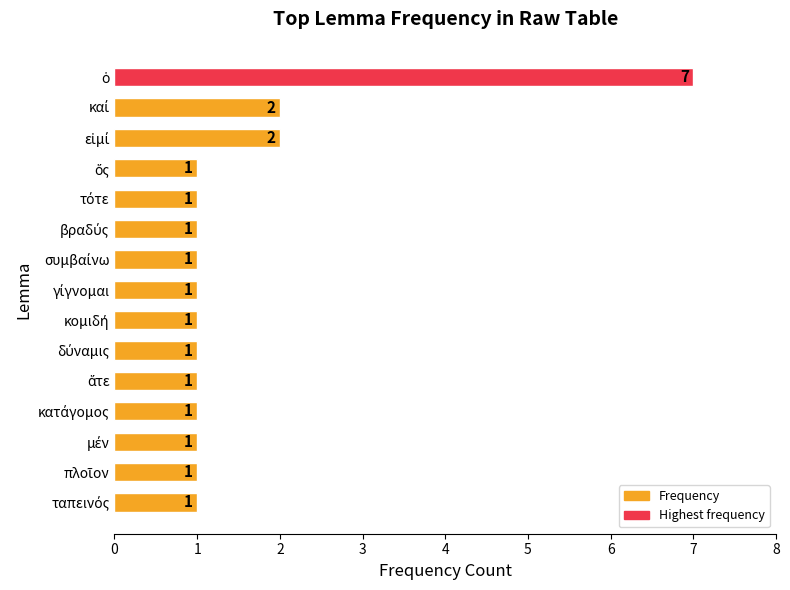

What is the sum of all values?

23